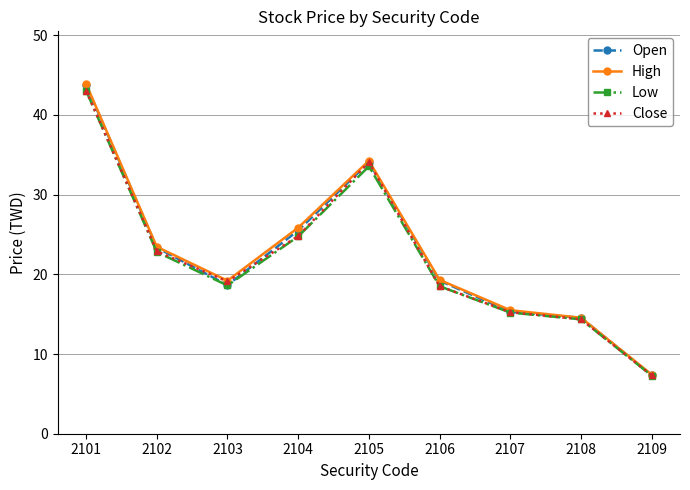

At which label does Close reach its peak?

2101